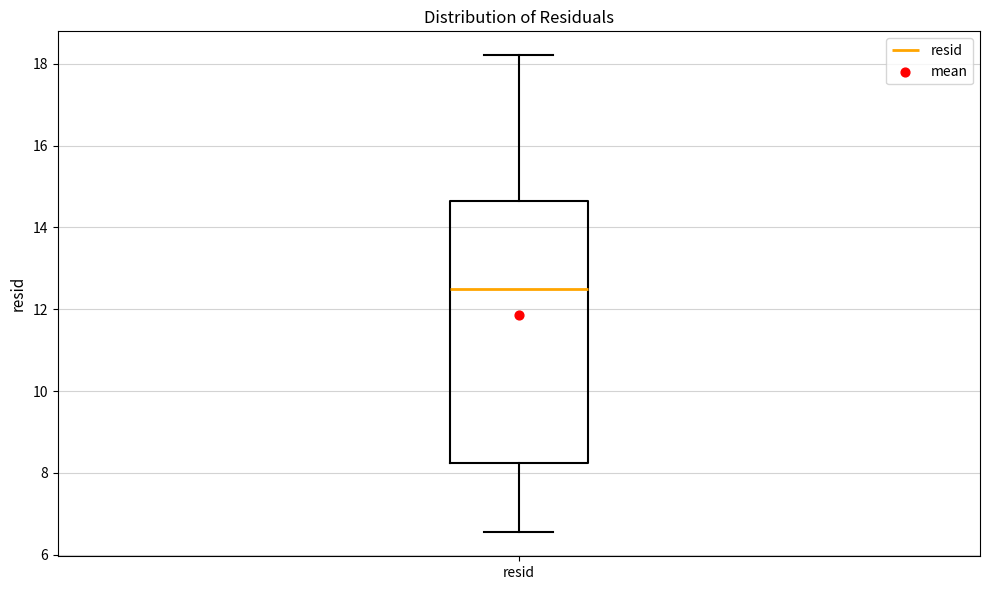

Where does the median line of the box for resid sit on the y-axis? The values are not printed on the chart, so give them approximately, as read against the axis.

12.4